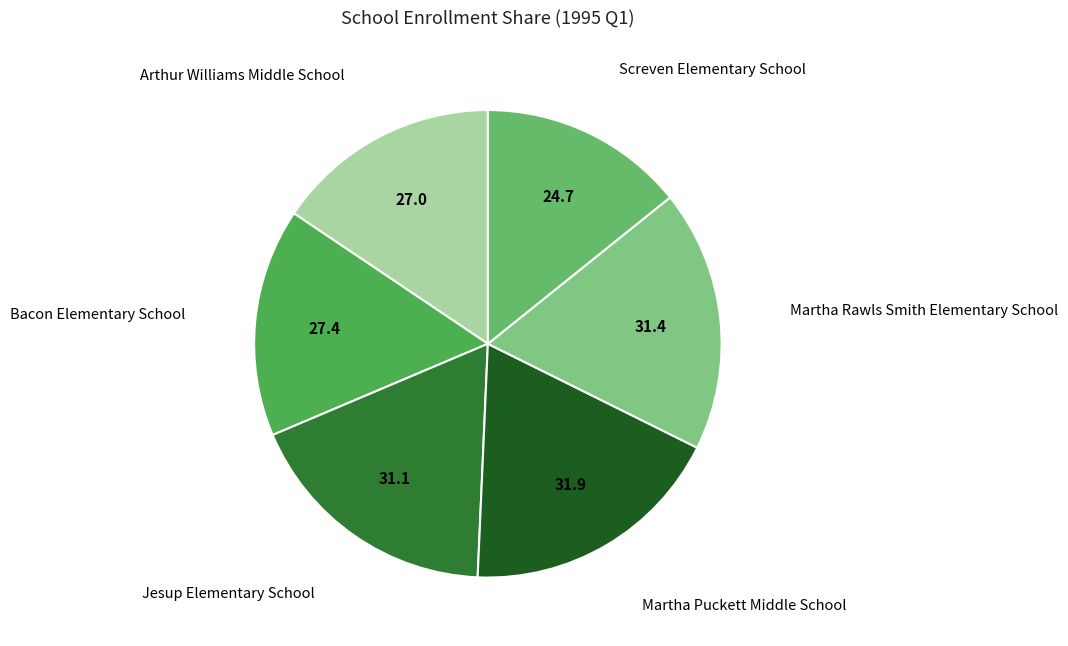

Is there a majority slice in this chart?

No